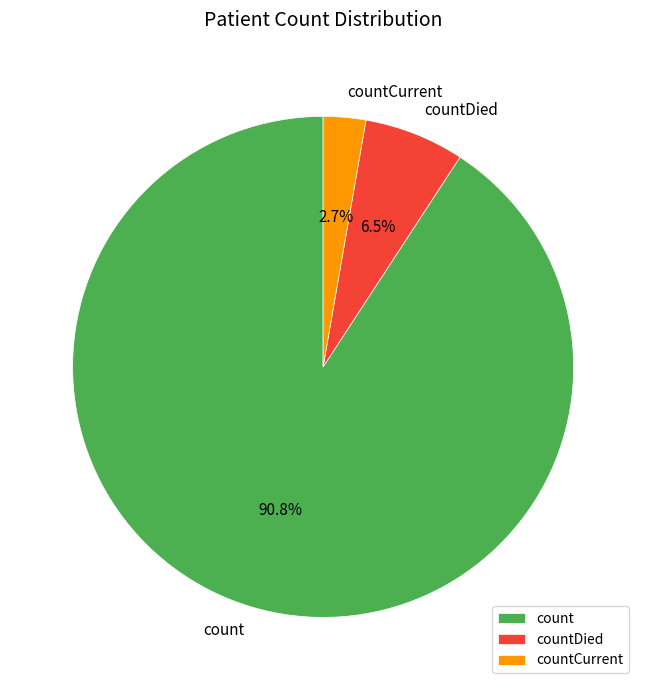

Rank the categories by value from highest to lowest.

count, countDied, countCurrent